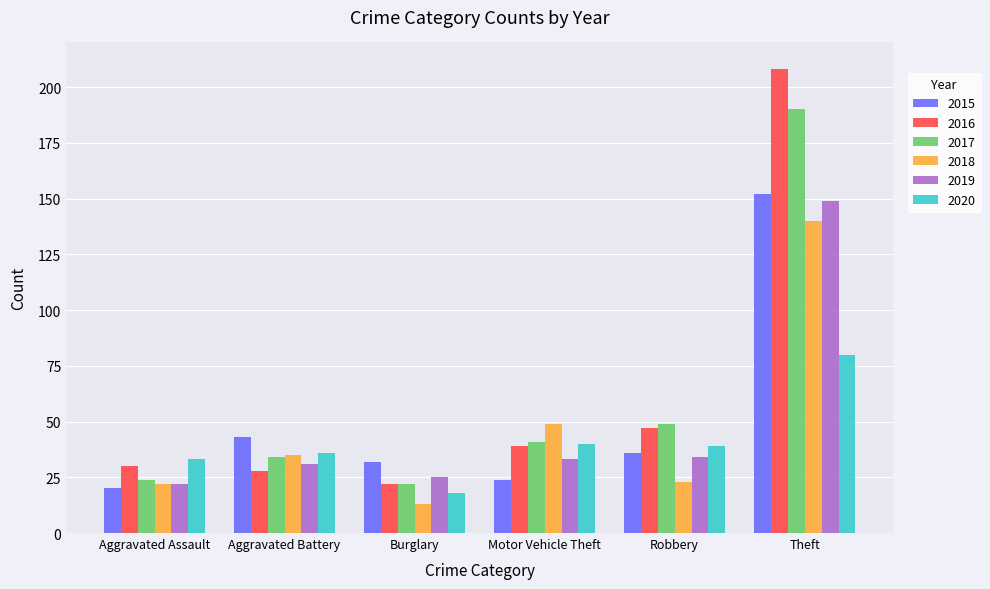

List the labels in order of 2015 value, largest first.

Theft, Aggravated Battery, Robbery, Burglary, Motor Vehicle Theft, Aggravated Assault